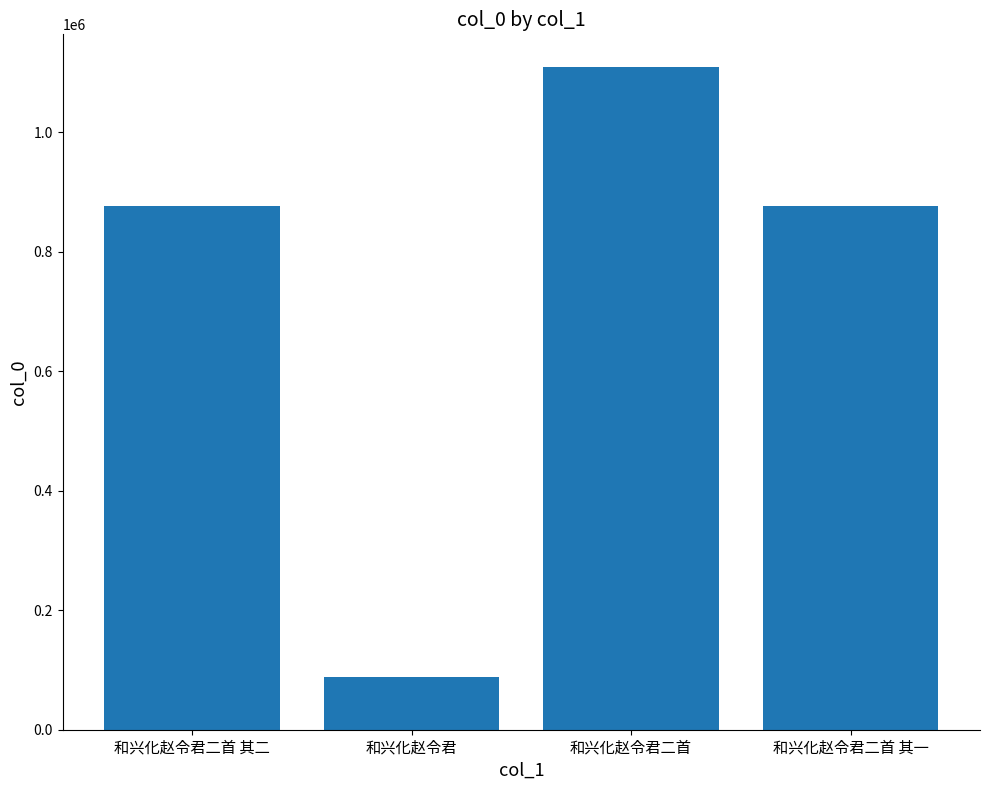

What is the difference between the values at 和兴化赵令君二首 and 和兴化赵令君二首 其一?

231885